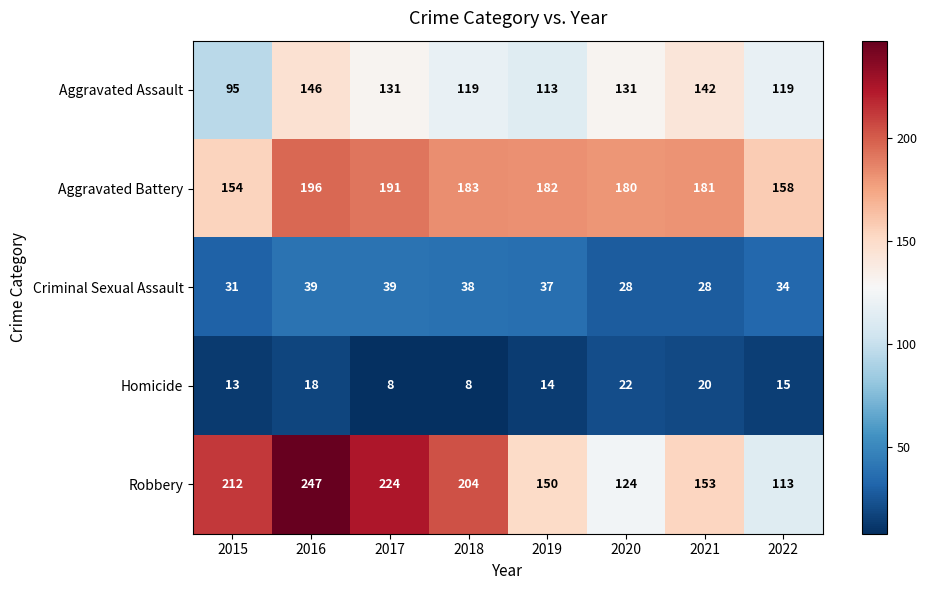

Count the number of categories in the chart.

8